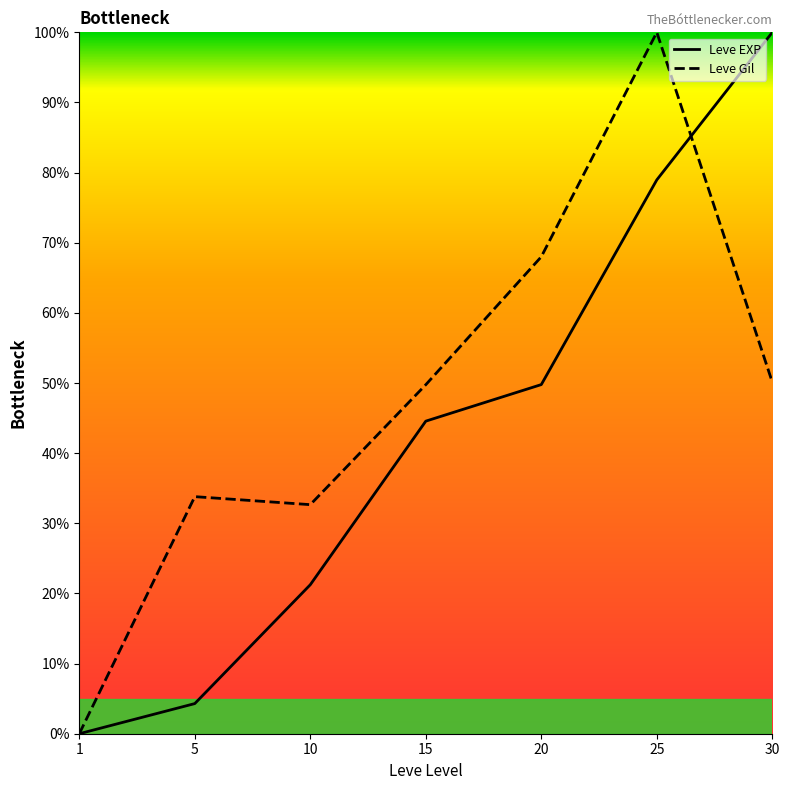

What is the approximate value of Leve EXP at 20?

49.8